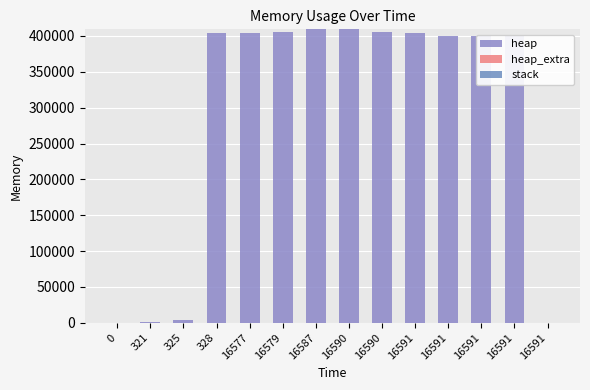

Which series changed the most between 0 and 16591?

heap